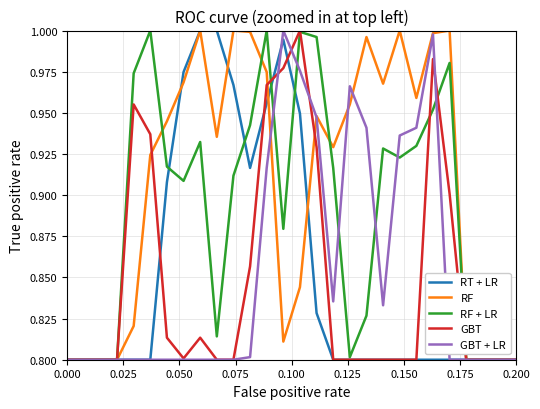

Is it true that RF equals 0.8 at 0.200?

True